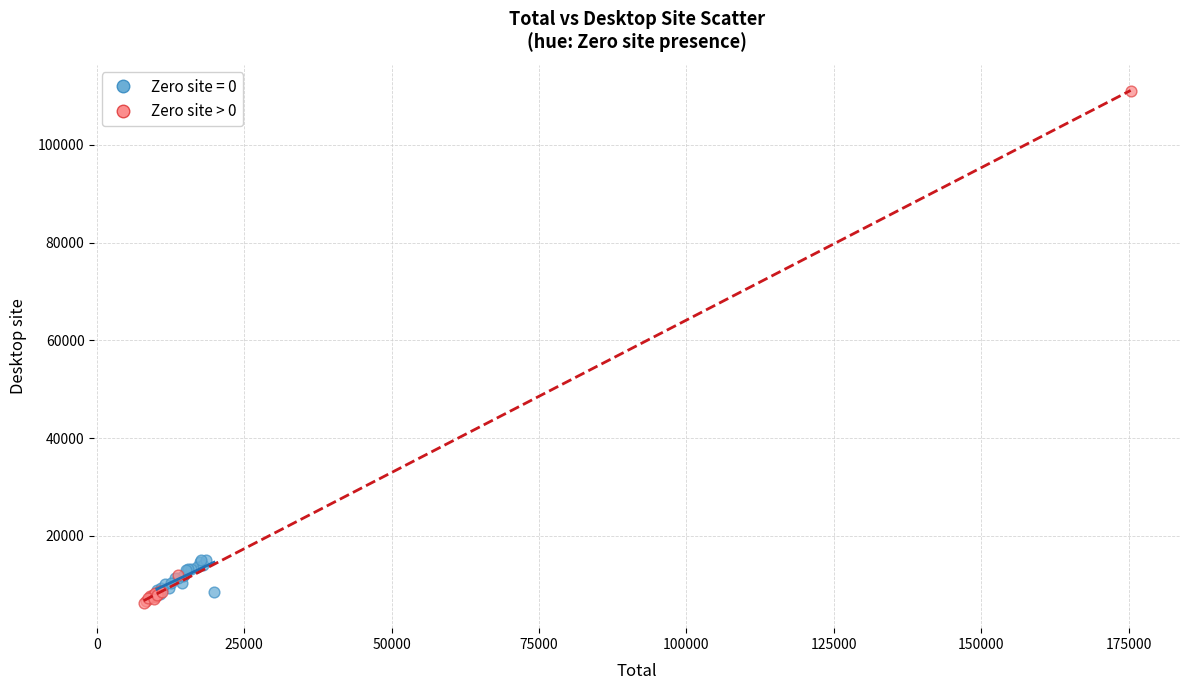

Which series has the largest Y range (max minus min)?

Zero site > 0